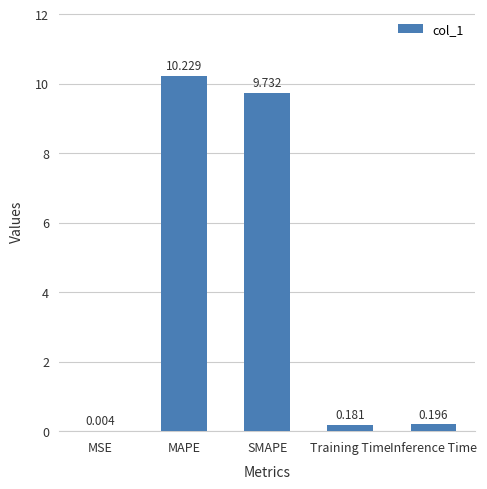

Which has a higher value, Training Time or SMAPE?

SMAPE